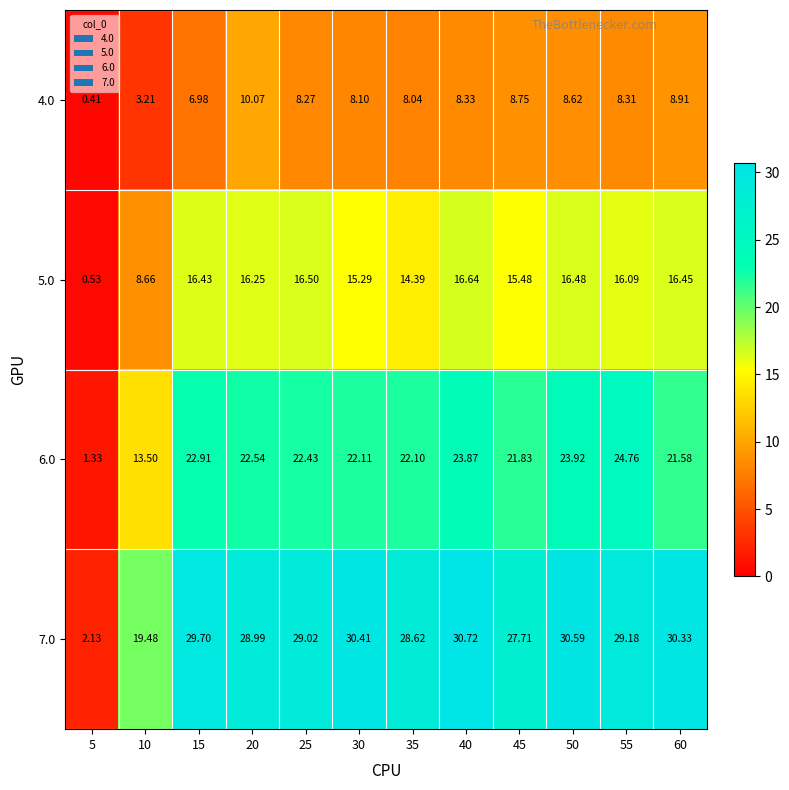

Is the value of 6.0 at 55 greater than the value of 4.0 at 35?

Yes